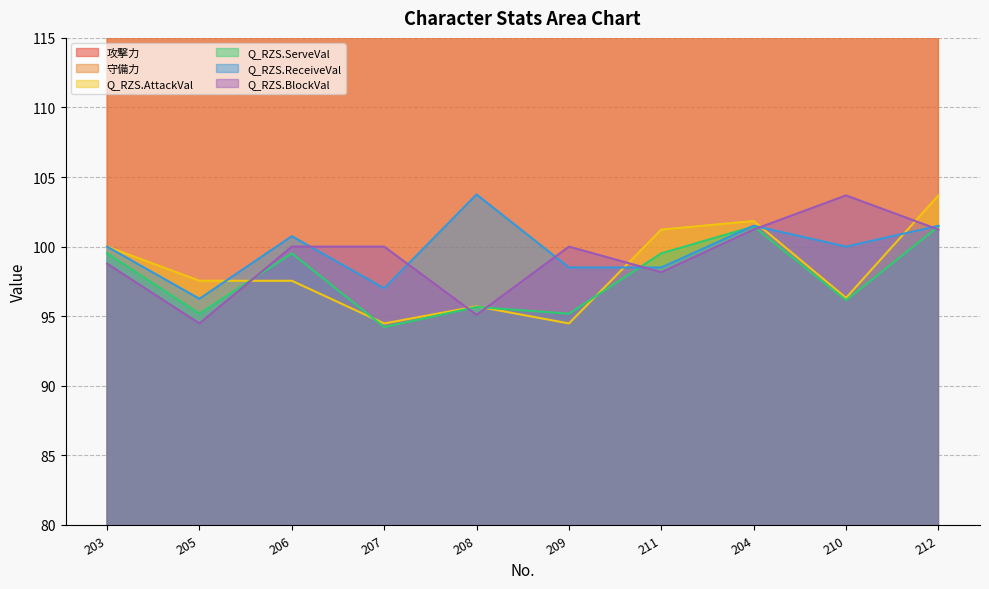

The 攻撃力 series shows 674.4 at 212. True or false?

False